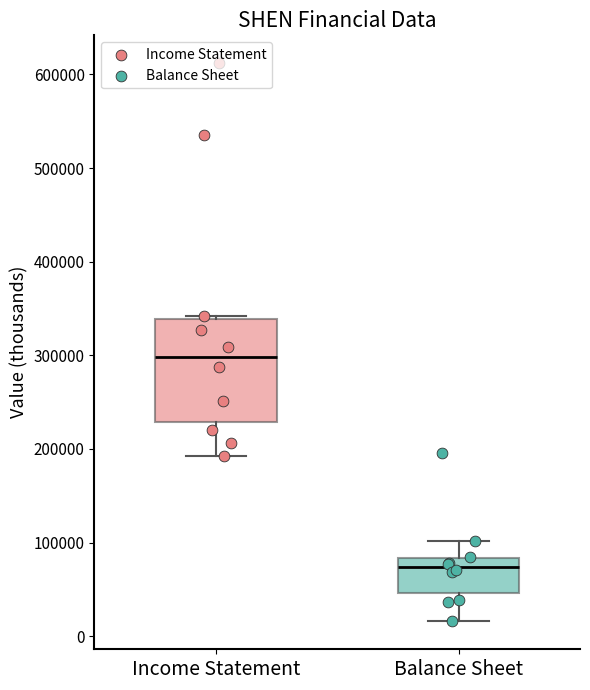

Reading left to right, read every box against the y-axis: the position of its median line, the range the box covers, and the ends of its whiskers. The values are not printed on the chart, so give them approximately, as read against the axis.

Income Statement: median 300000, box 230000 to 340000, whiskers 190000 to 340000 (just above the box's upper edge)
Balance Sheet: median 70000, box 50000 to 80000, whiskers 20000 to 100000